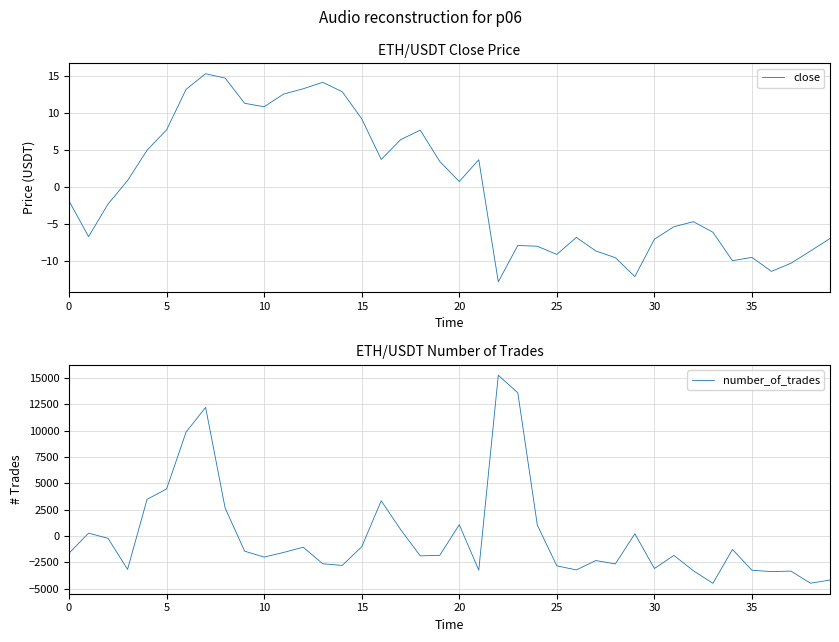

List the series in order of their peak value, highest first.

number_of_trades, close